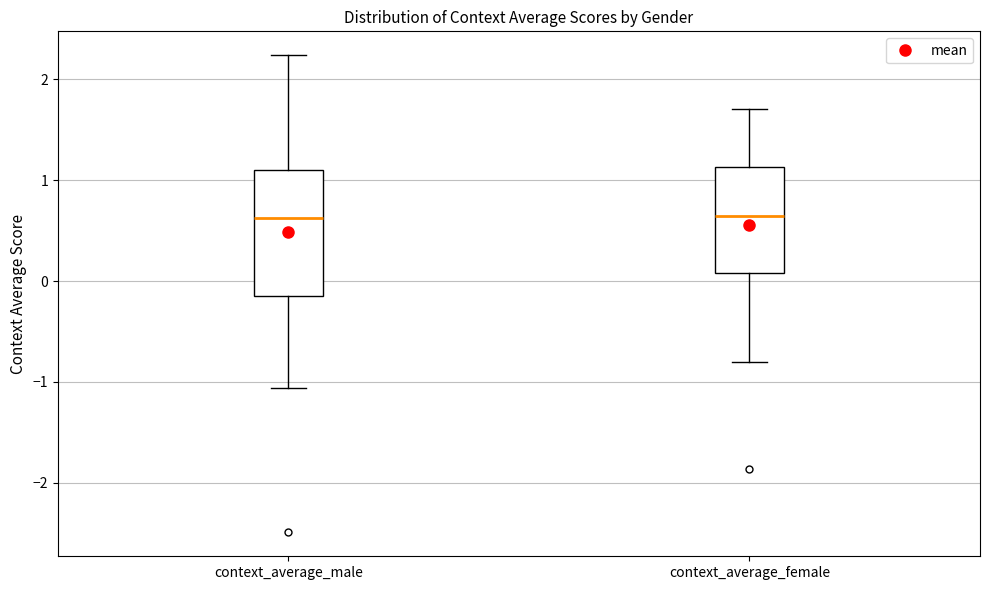

Where is the lower edge of the box for context_average_female on the y-axis? The values are not printed on the chart, so give them approximately, as read against the axis.

0.1